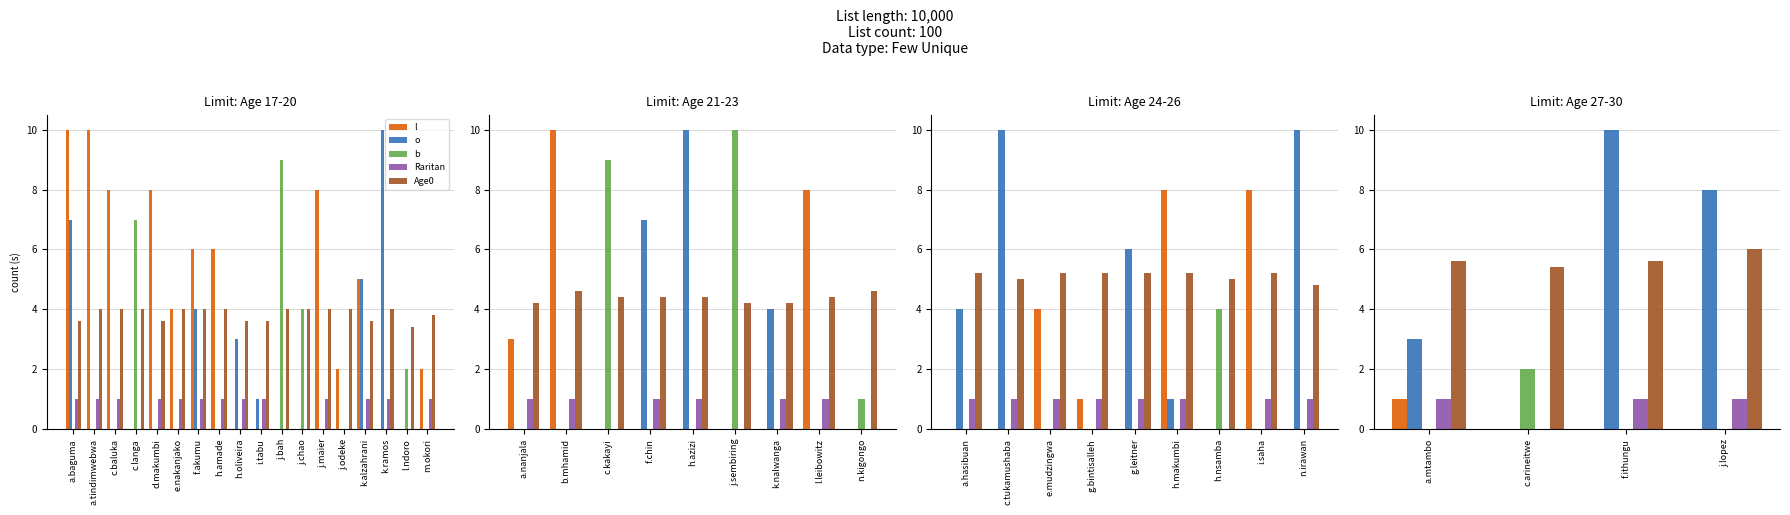

What is the maximum value shown in the chart?

10.0